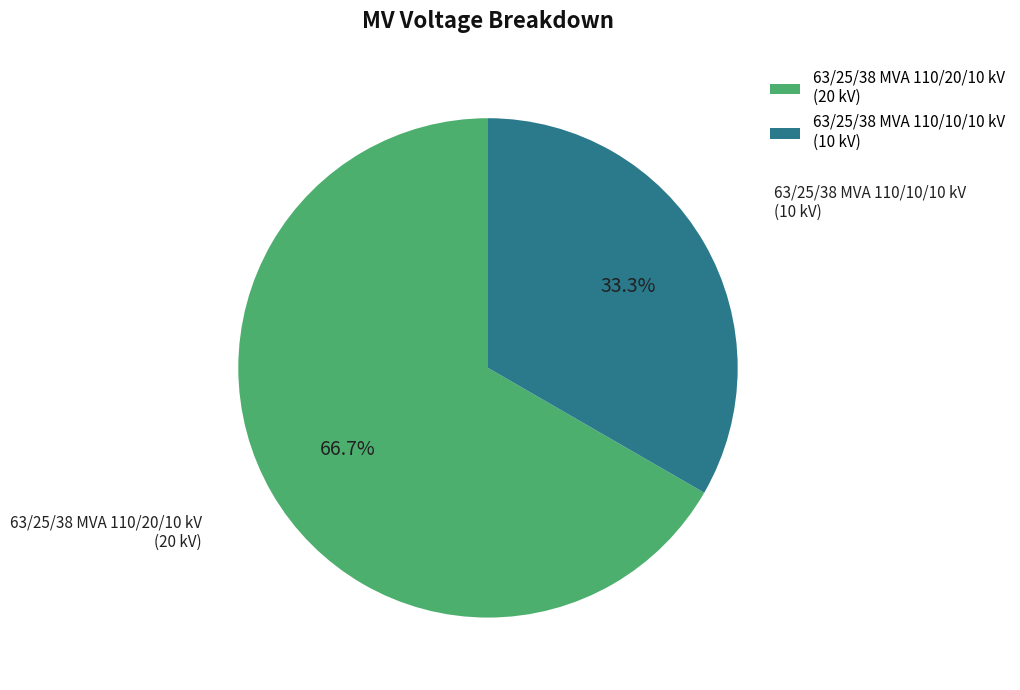

To the nearest percent, what is the combined percentage of 63/25/38 MVA 110/20/10 kV and 63/25/38 MVA 110/10/10 kV?

100%